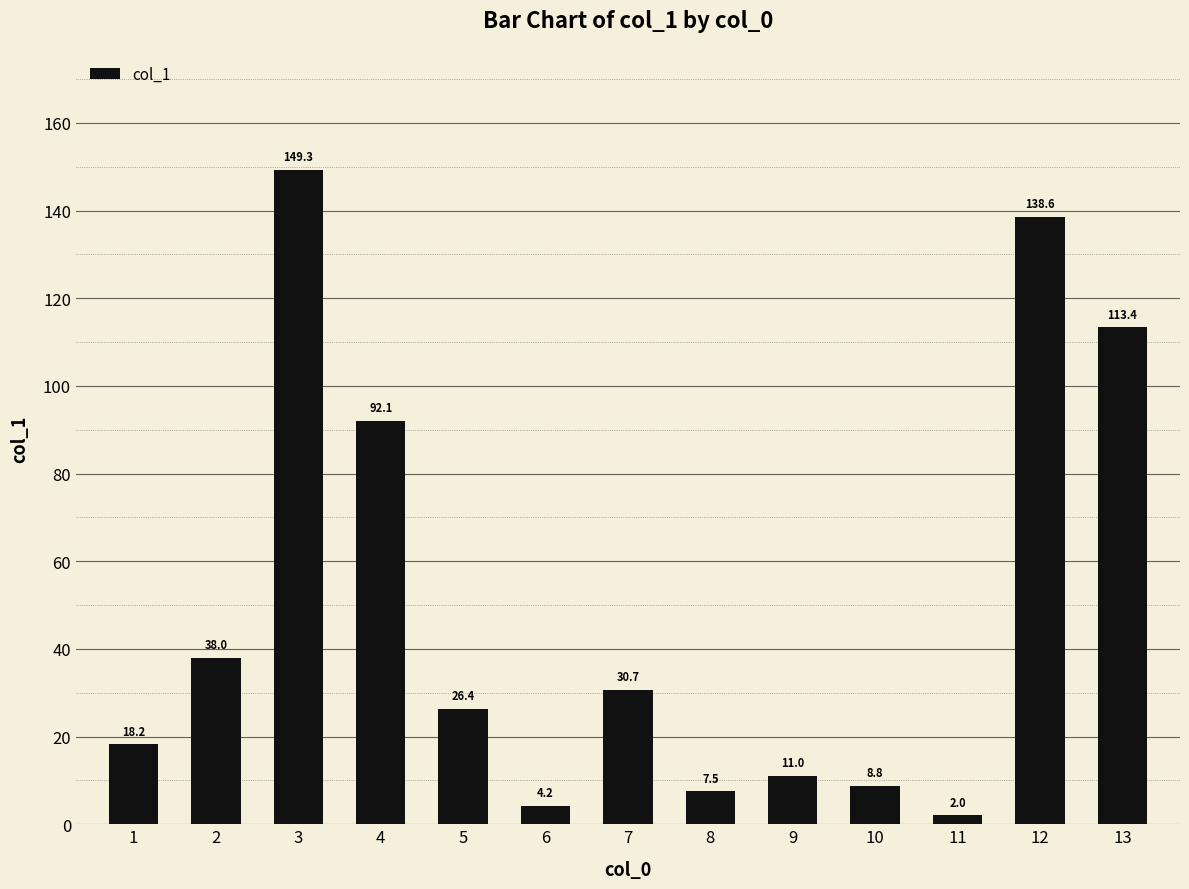

Which category has the lowest value across all series?

11